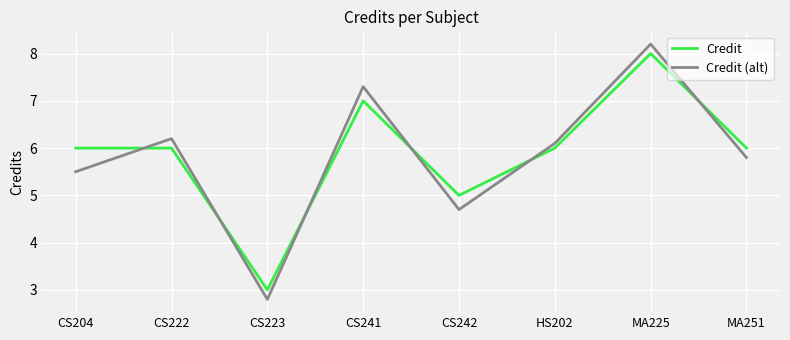

What position from the right is HS202?

3